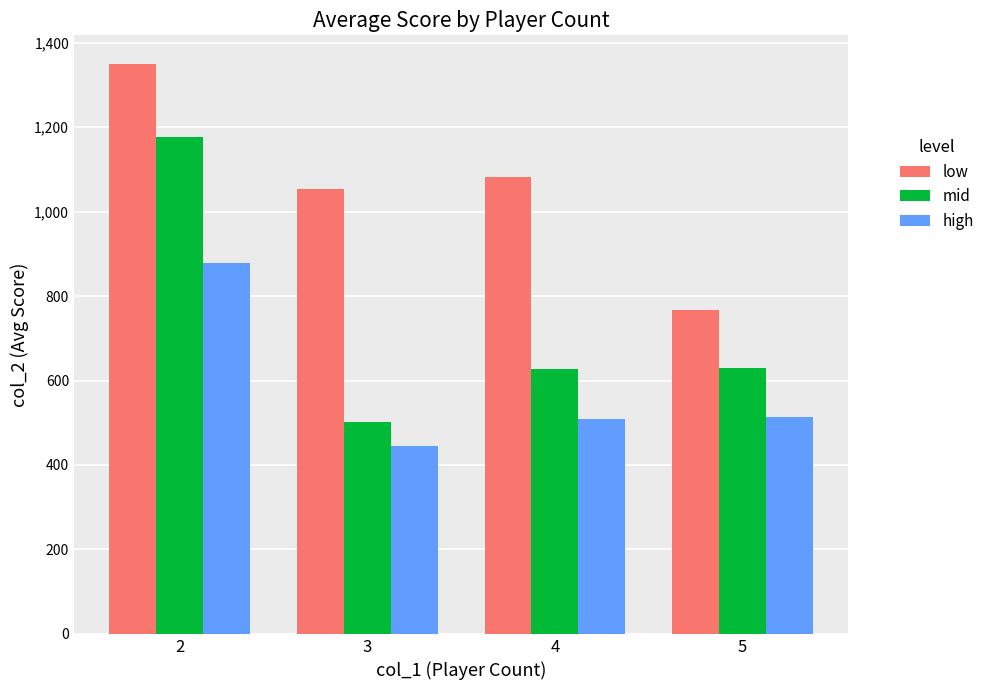

What is the difference between the maximum and minimum values in the mid series?

676.5